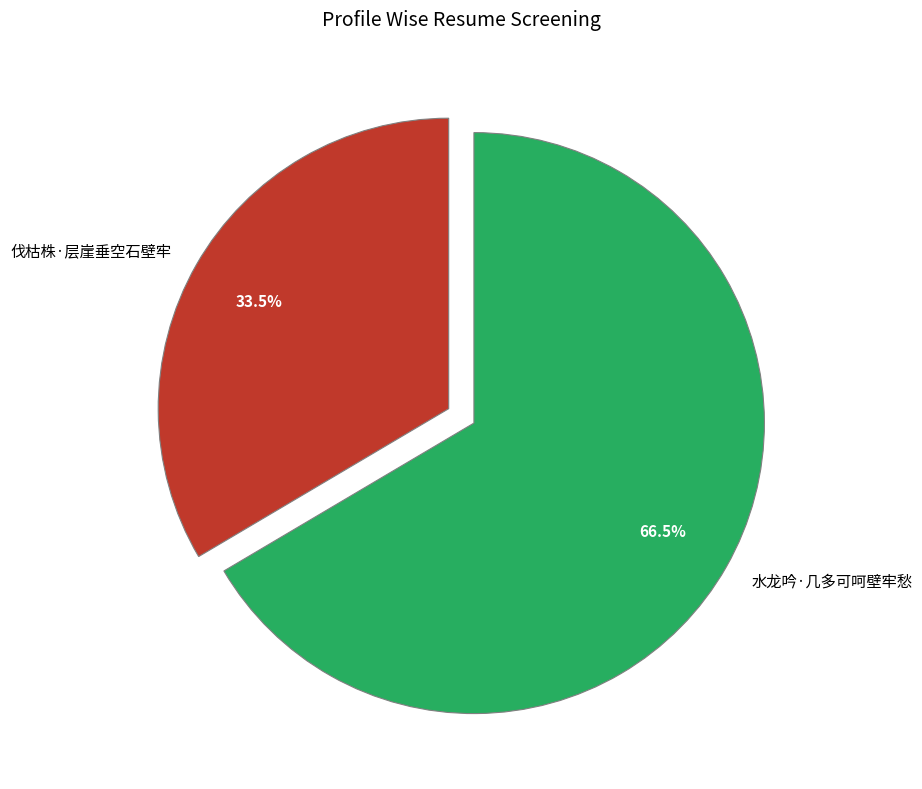

Which slice is the largest?

水龙吟·几多可呵壁牢愁